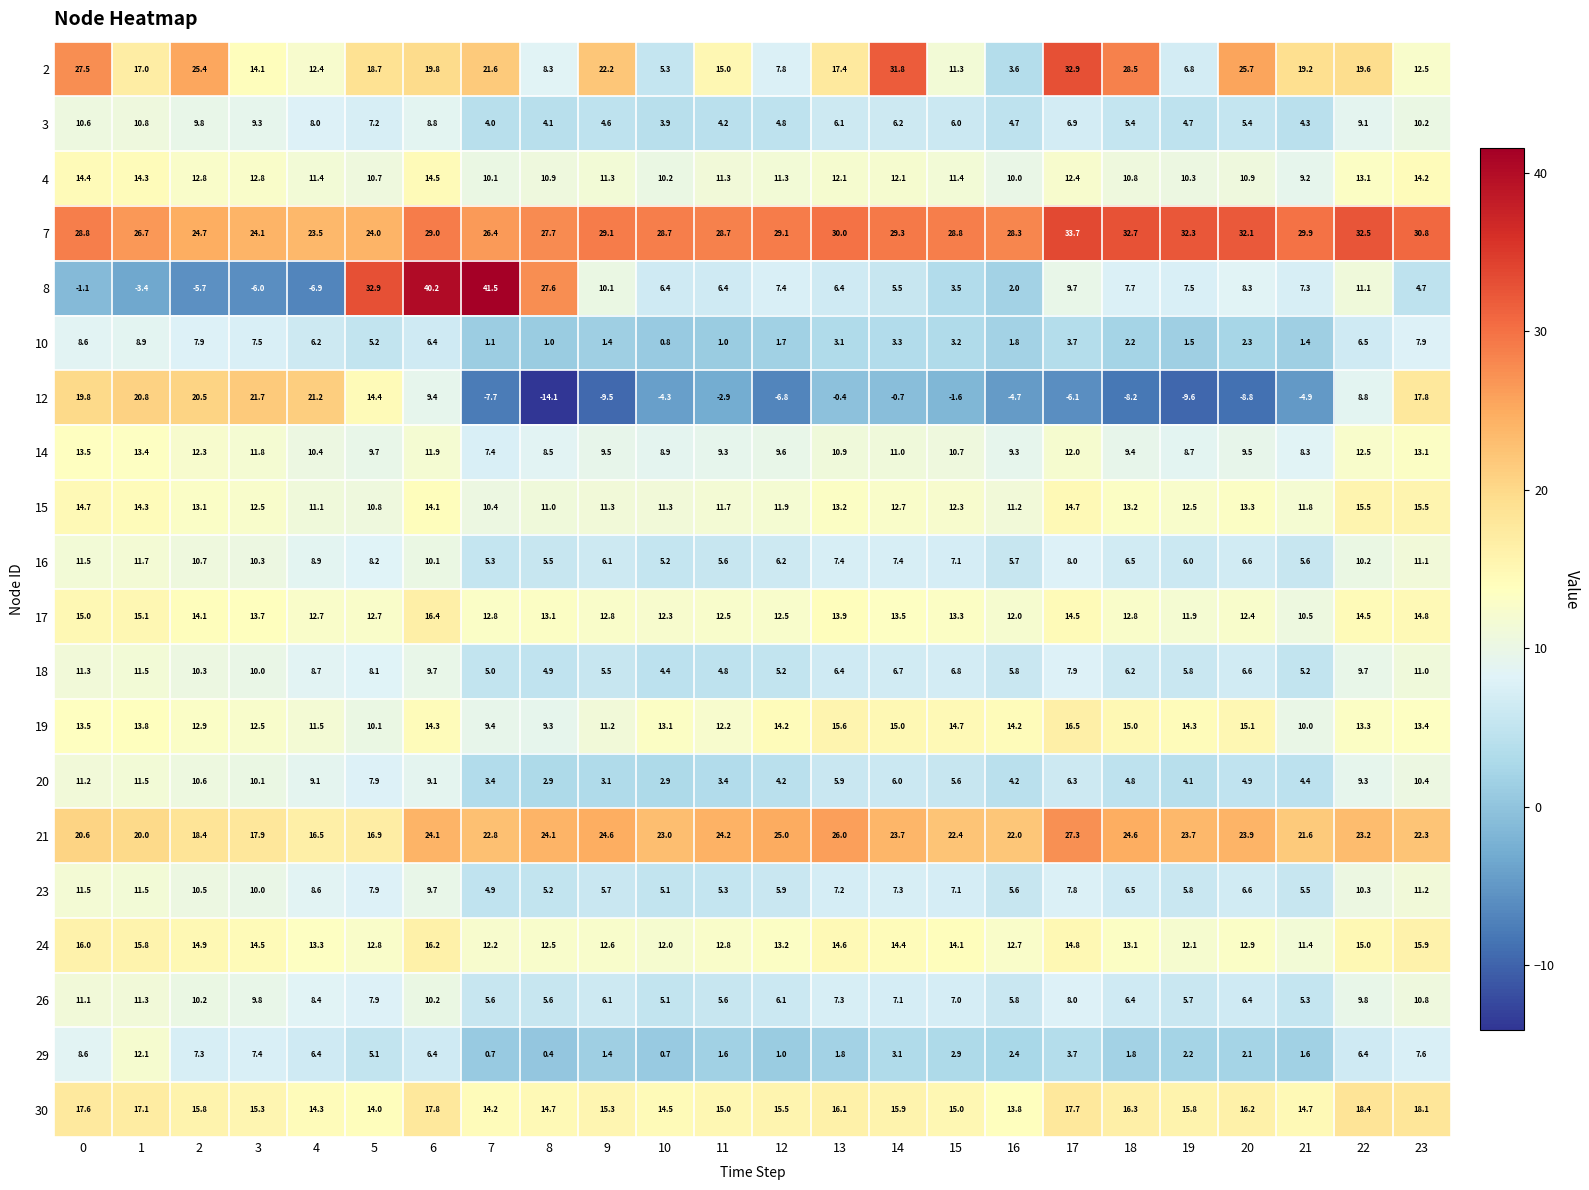

At which category is the sum across all series the highest?

6